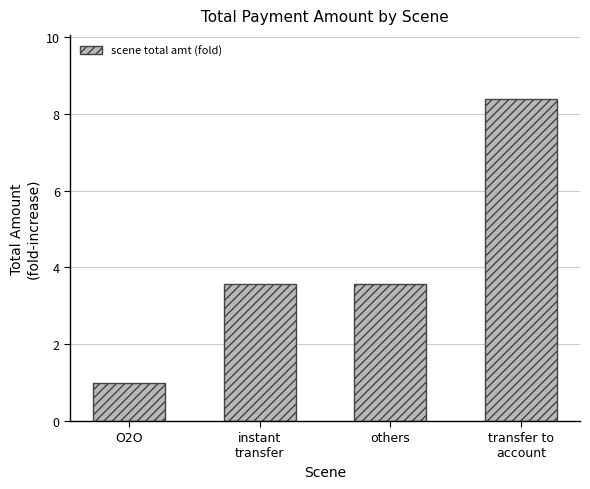

Count the number of categories in the chart.

4